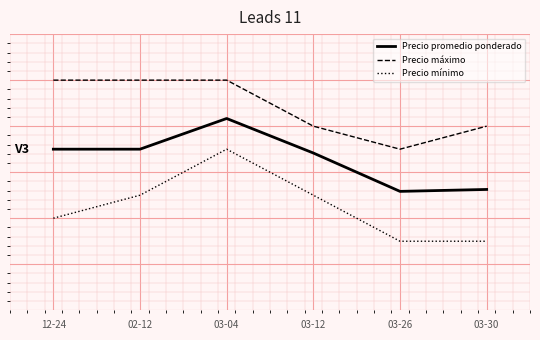

Does the chart display data point markers on the line(s)?

No